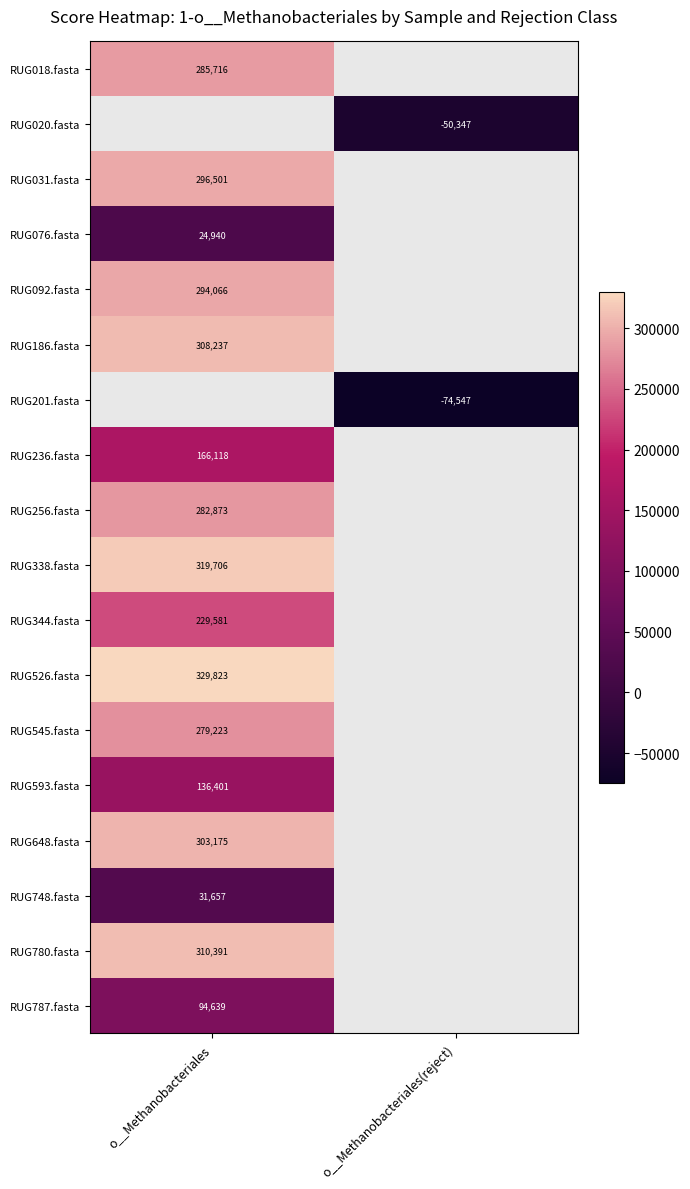

What is the spread (max minus min) of values at o__Methanobacteriales?

304883.0